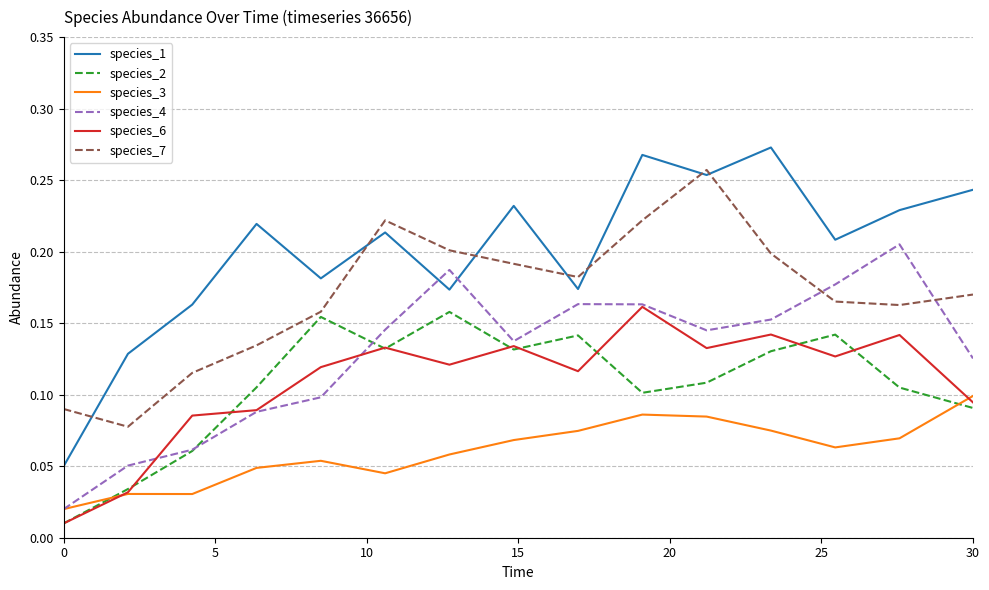

Which series has the widest spread of values?

species_1